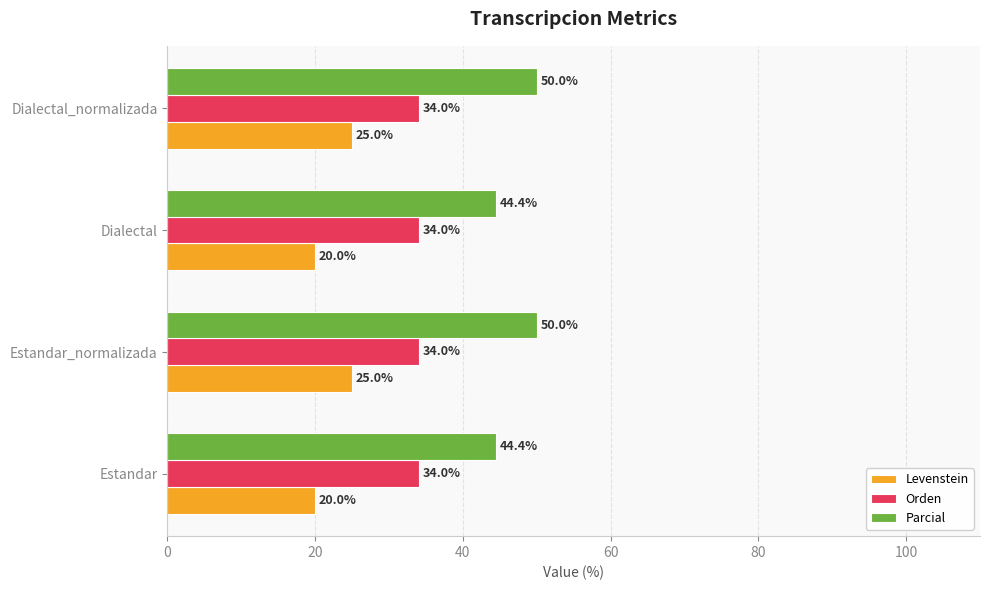

Is it true that Levenstein equals 20.0 at Estandar?

True